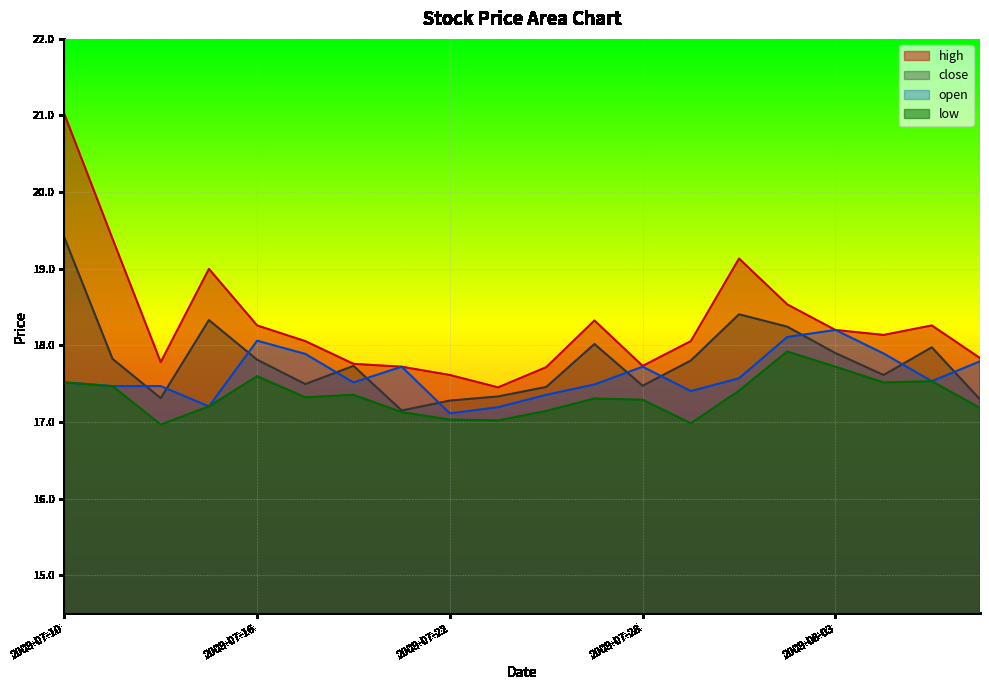

What is the value of the low point at the 4th from the left?

17.2